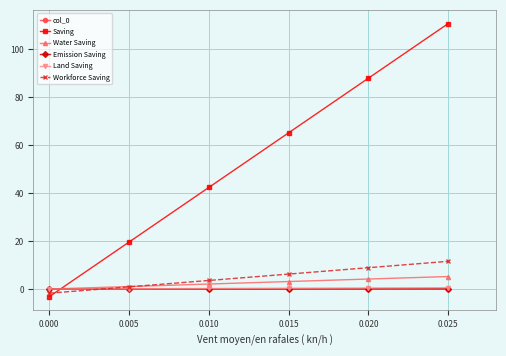

What is the value of the Land Saving point at the 6th from the left?

0.5